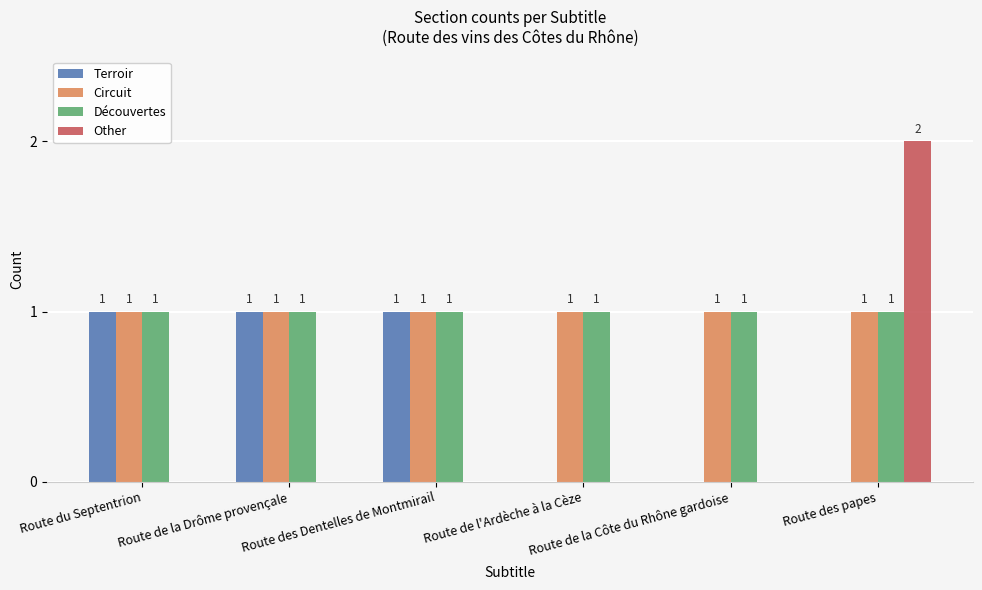

What is the sum of all Terroir values?

3